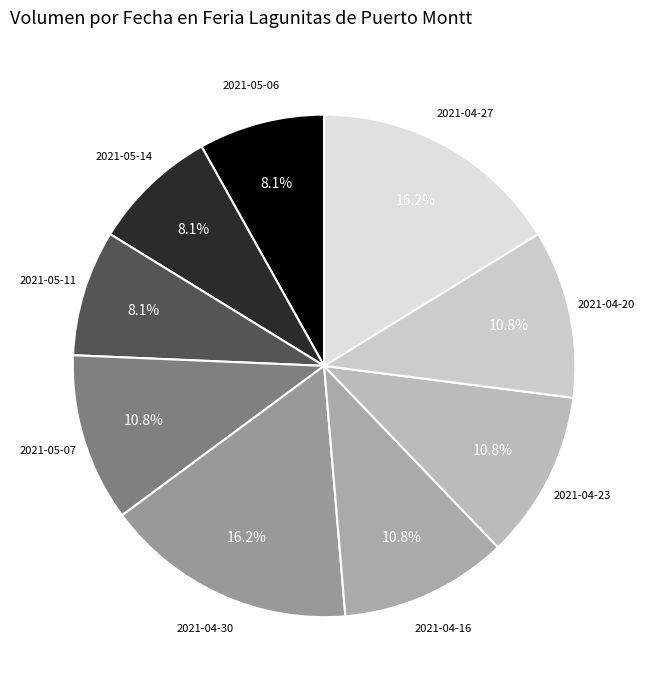

Does any single category account for the majority?

No